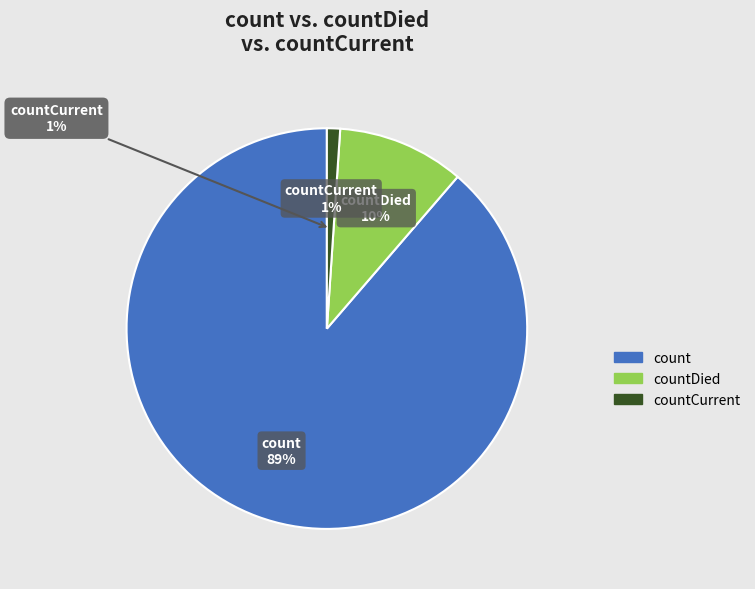

To the nearest percent, what is the combined percentage of countCurrent and countDied?

11%